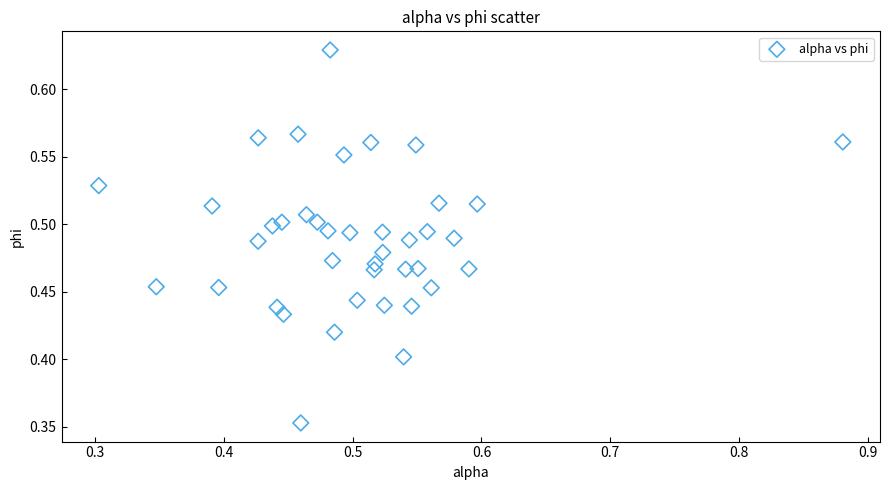

What is the range of Y values (max minus min)?

0.3